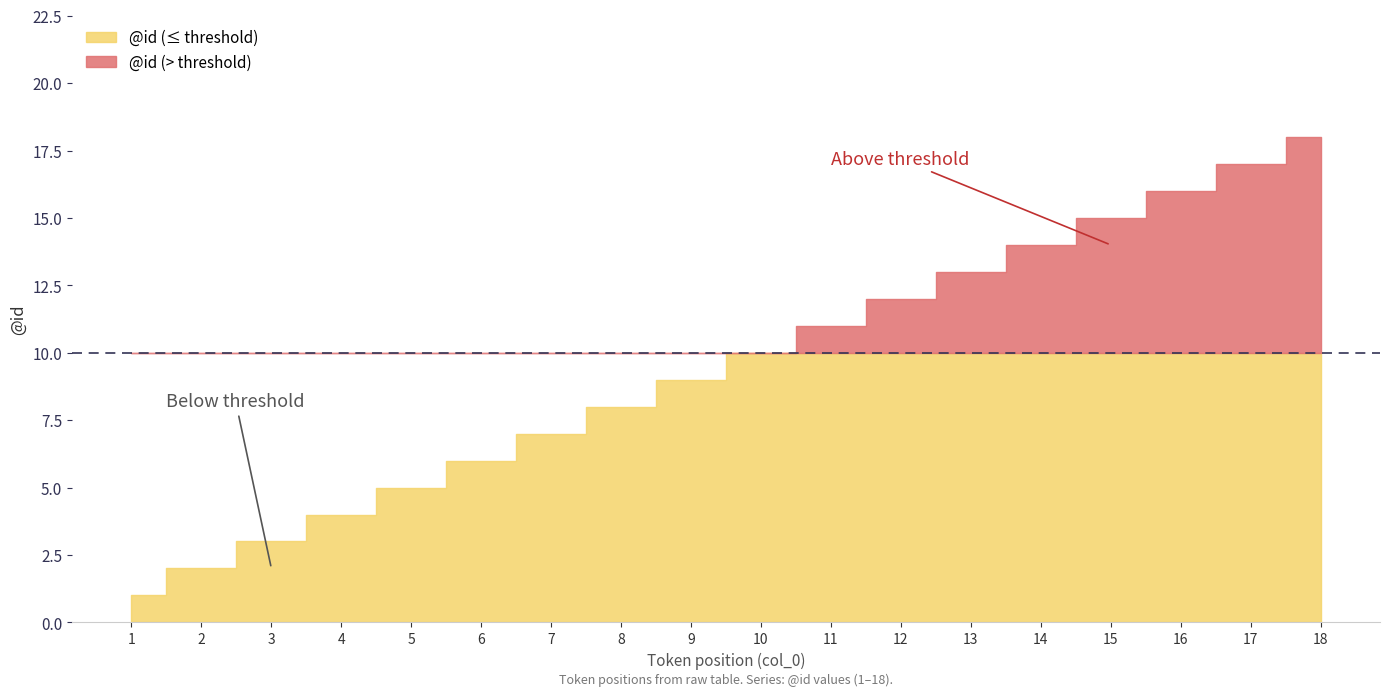

At which label does the data first exceed 10?

11